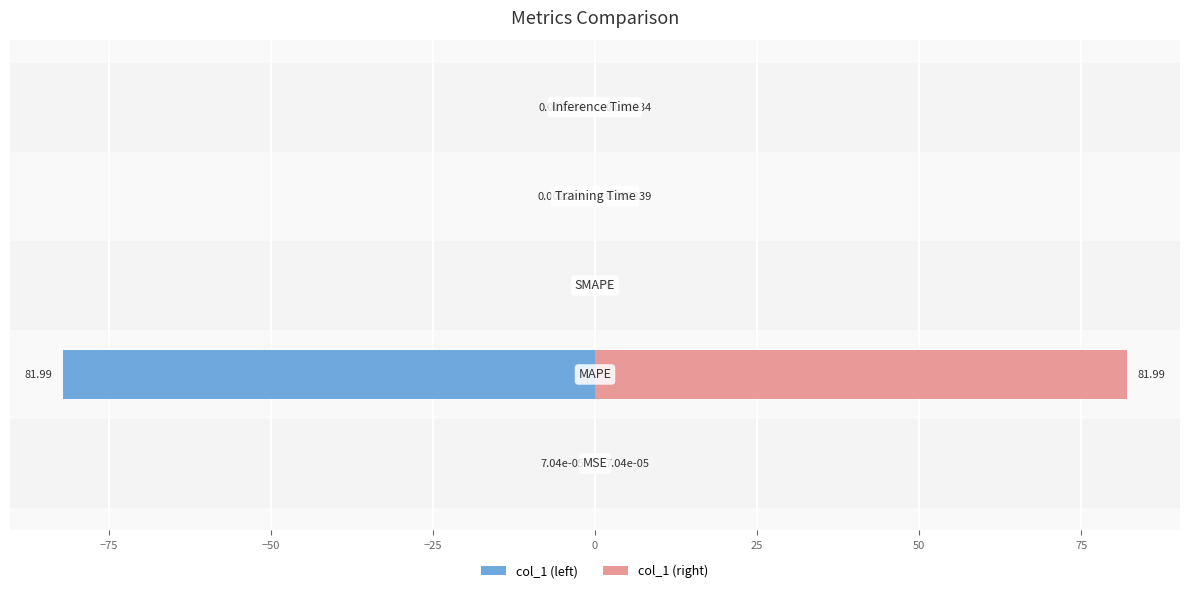

How many bars are there in each group?

2